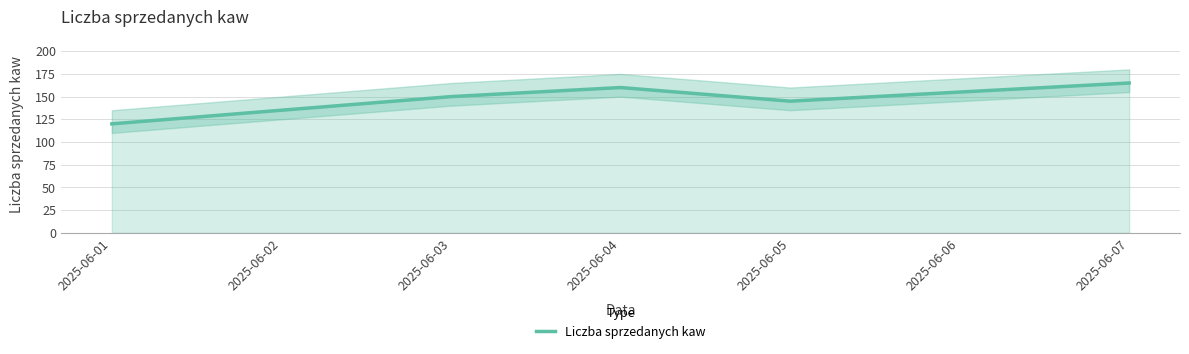

How many points are lower than both their immediate neighbors (excluding endpoints)?

1